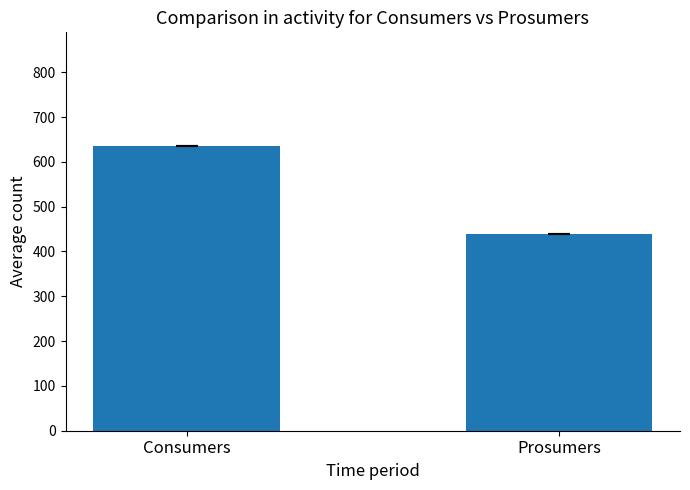

What is the change in value from Consumers to Prosumers?

-195